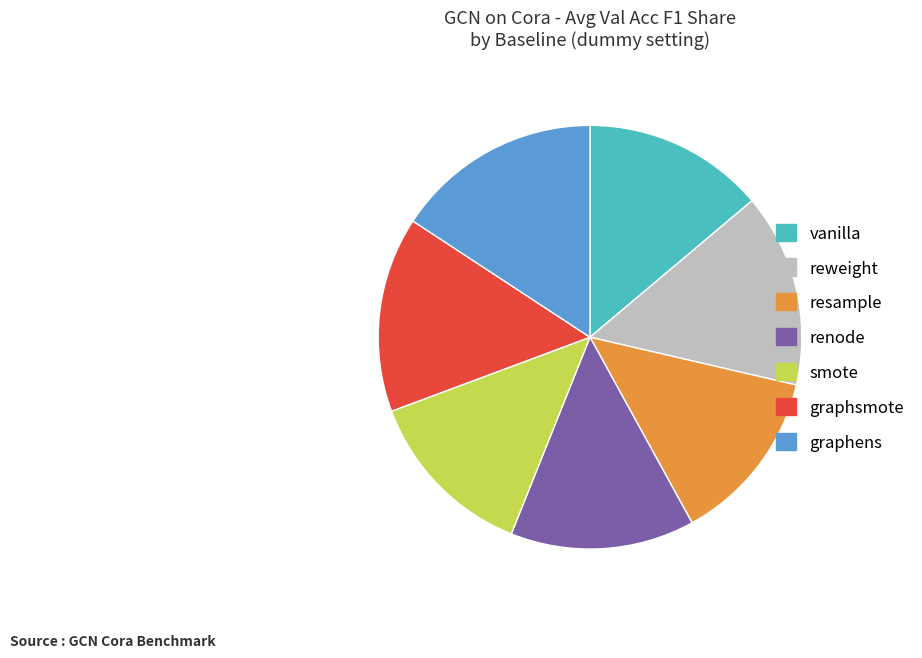

What is the largest slice in the pie chart?

graphens